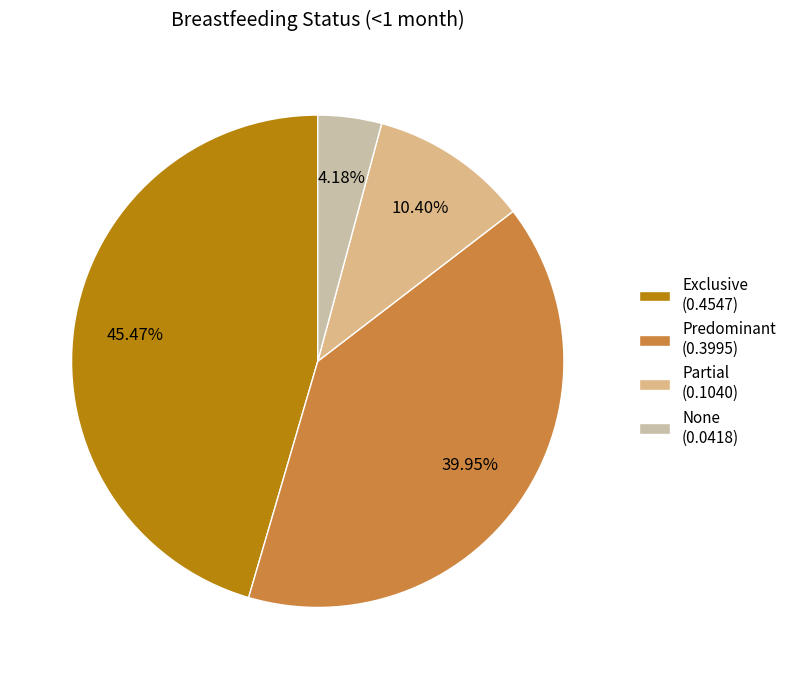

Count the number of slices in the pie.

4